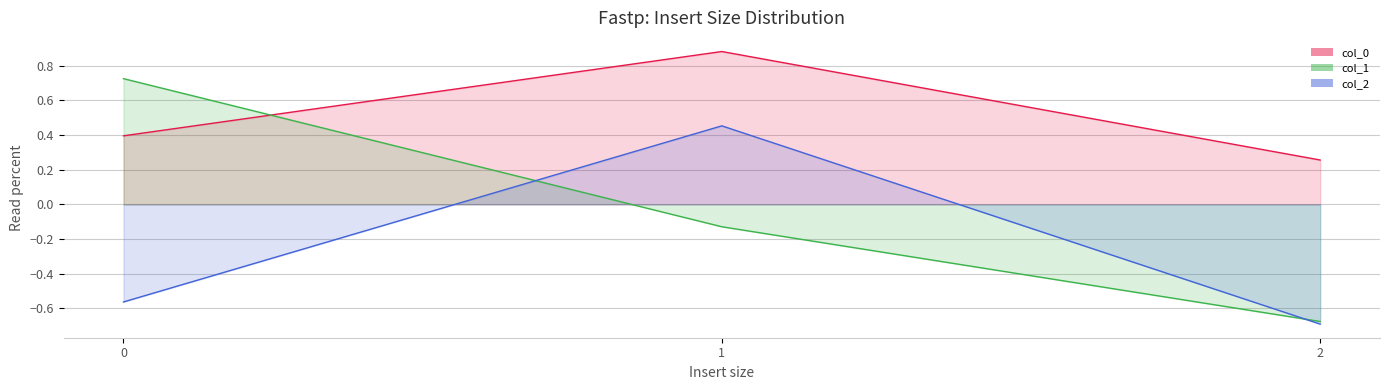

Where is col_0 nearest to the value 0?

2